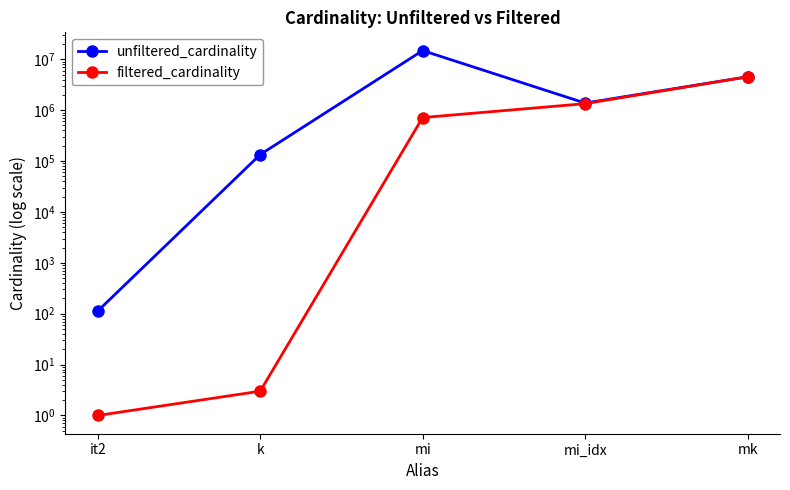

What is the difference between the unfiltered_cardinality values at mi and it2?

14835607